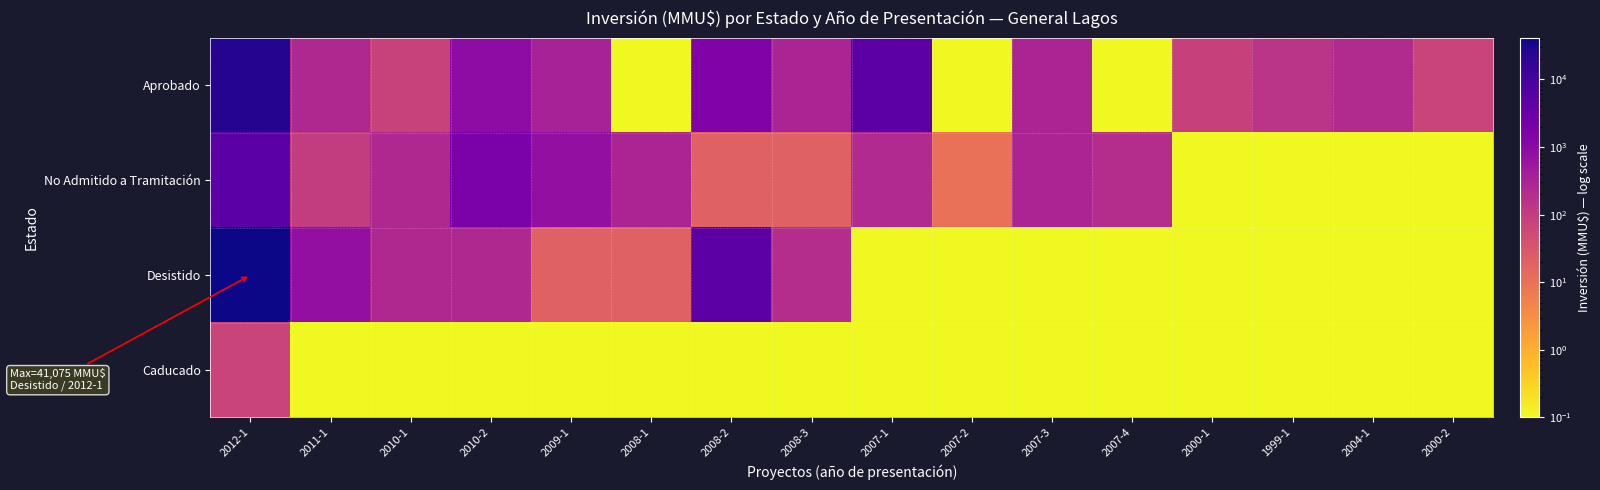

Count the number of categories in the chart.

16